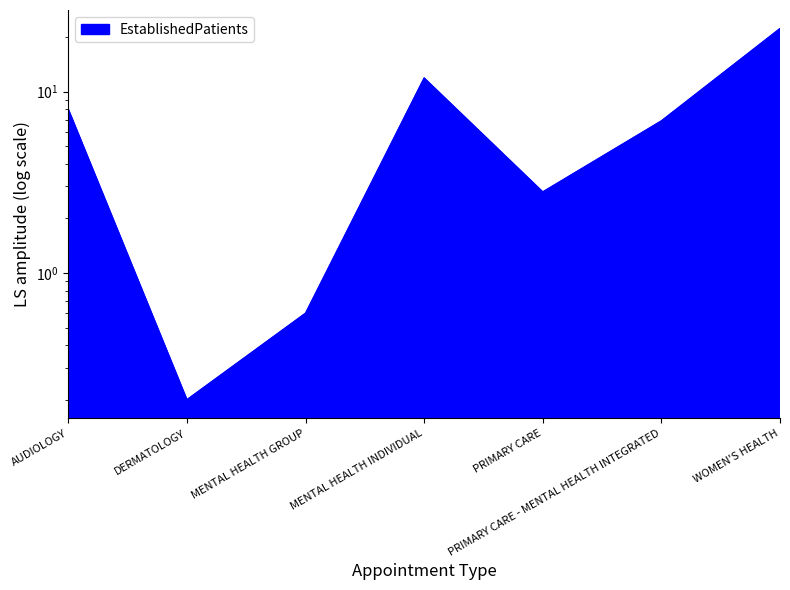

What is the label of the 1st point from the left?

AUDIOLOGY